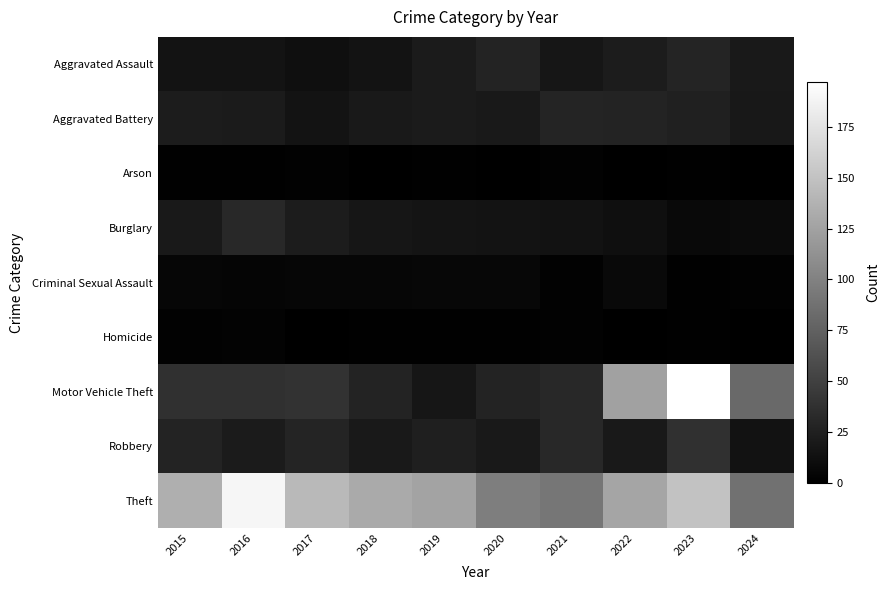

Which series changed the most between 2016 and 2021?

Theft